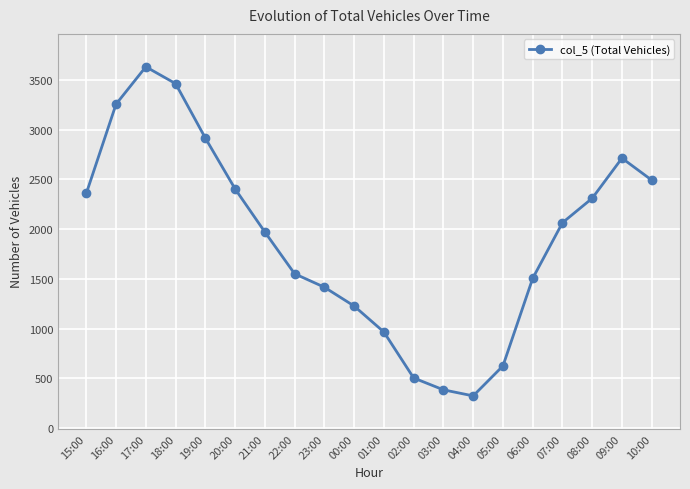

Rank the categories by value from lowest to highest.

04:00, 03:00, 02:00, 05:00, 01:00, 00:00, 23:00, 06:00, 22:00, 21:00, 07:00, 08:00, 15:00, 20:00, 10:00, 09:00, 19:00, 16:00, 18:00, 17:00